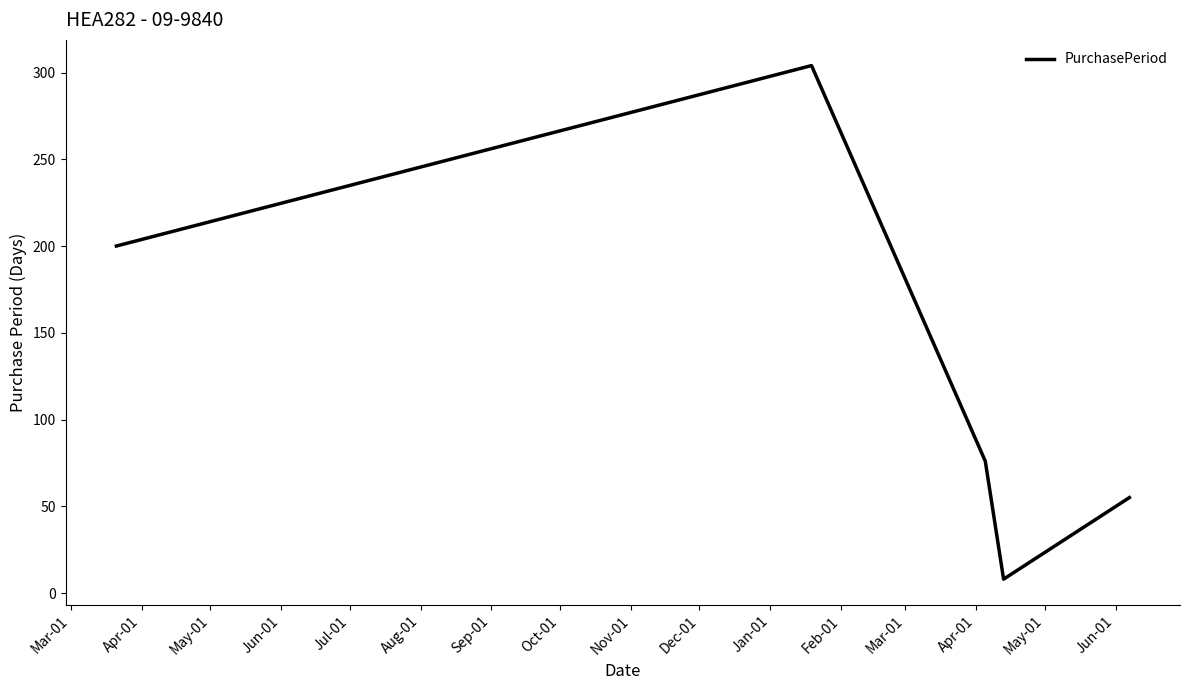

What is the smallest value displayed?

8